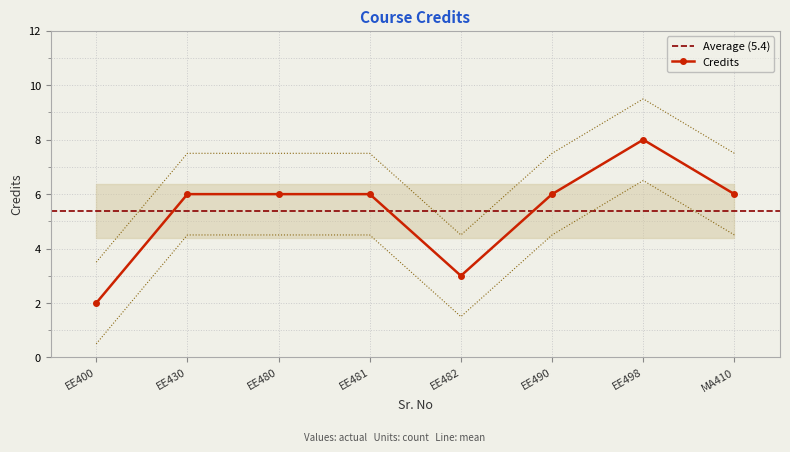

What is the value of the 1st point from the left?

2